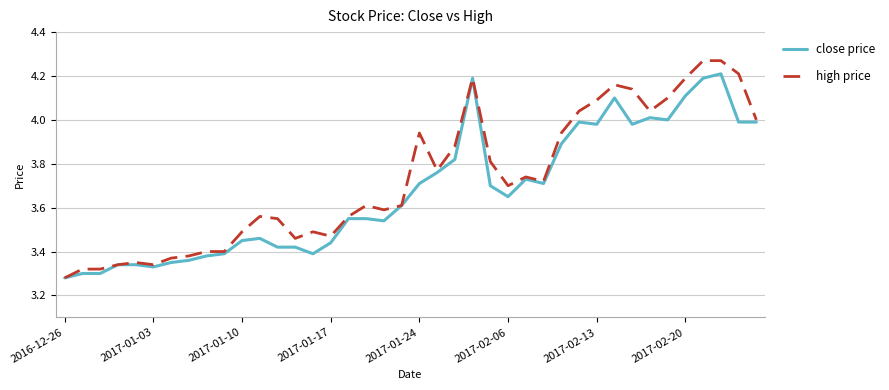

Which series has the largest total across all categories?

high price